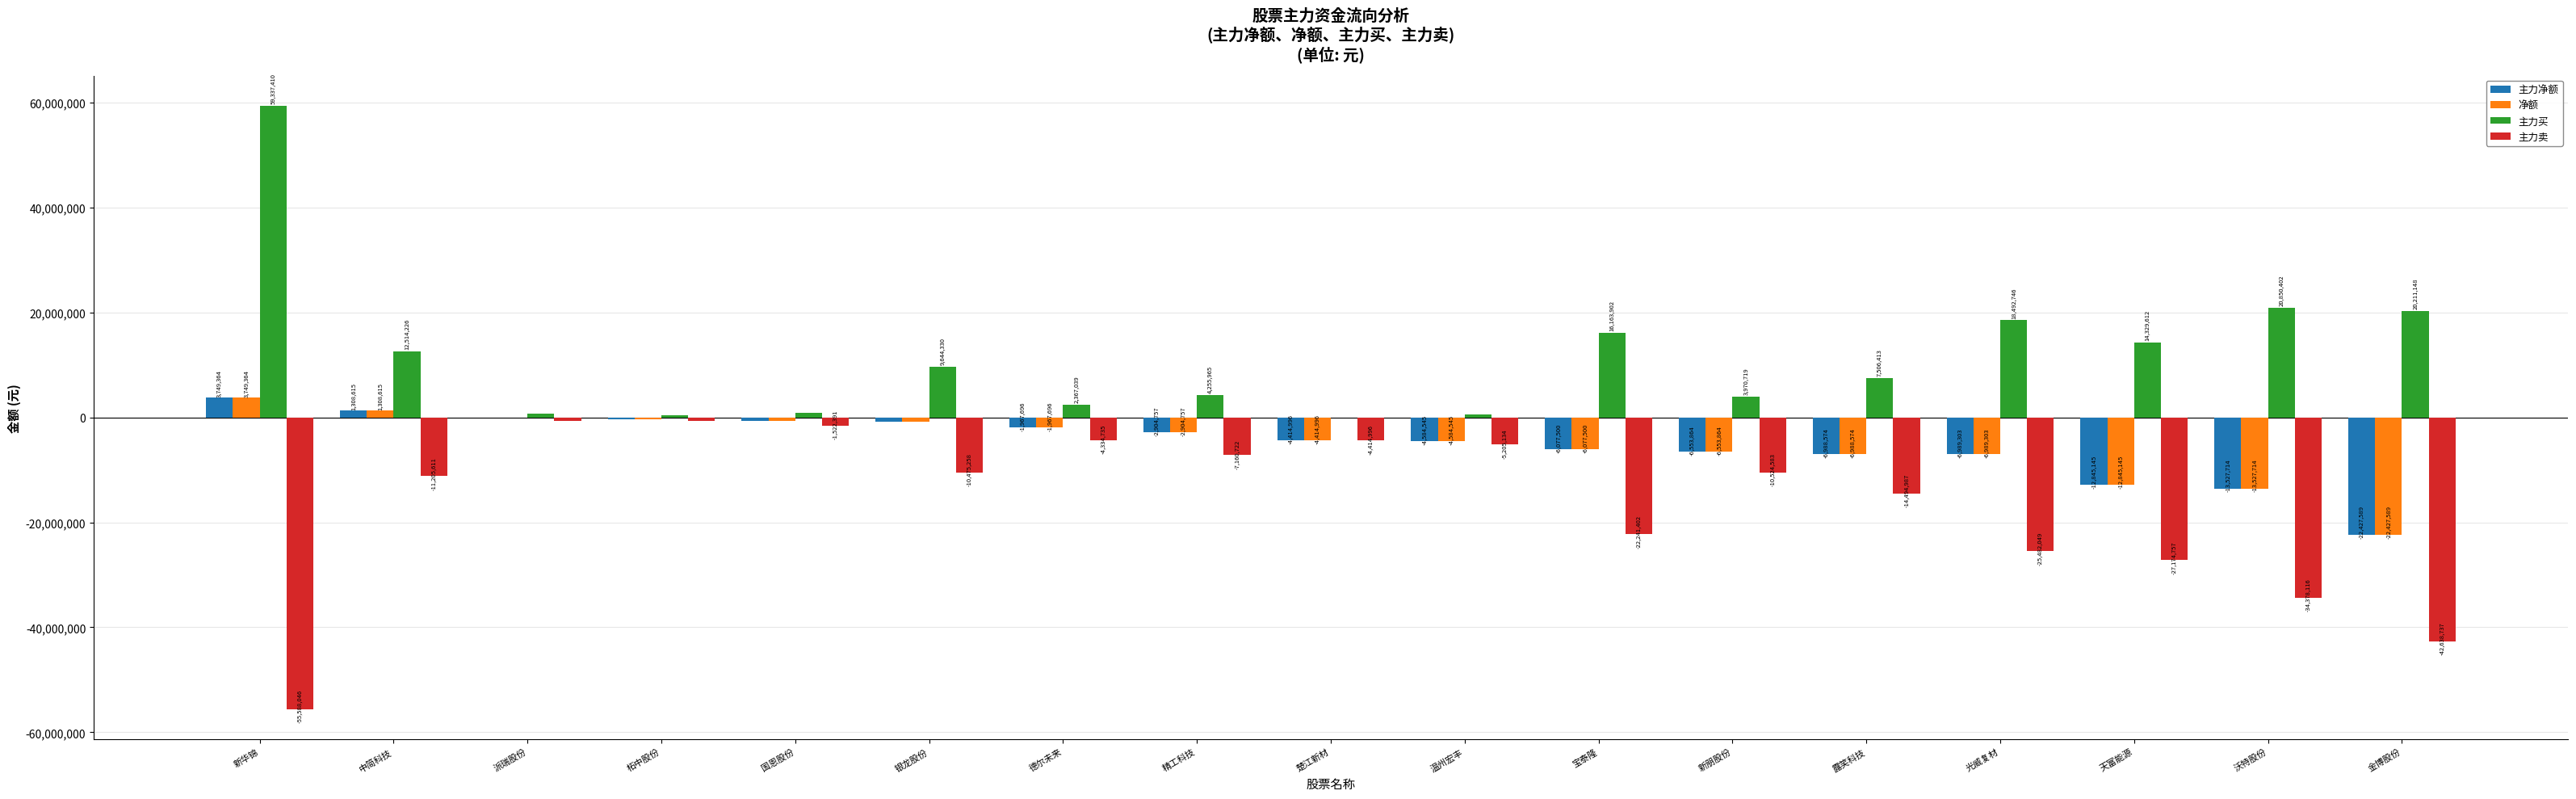

What is the maximum value shown in the chart?

59337410